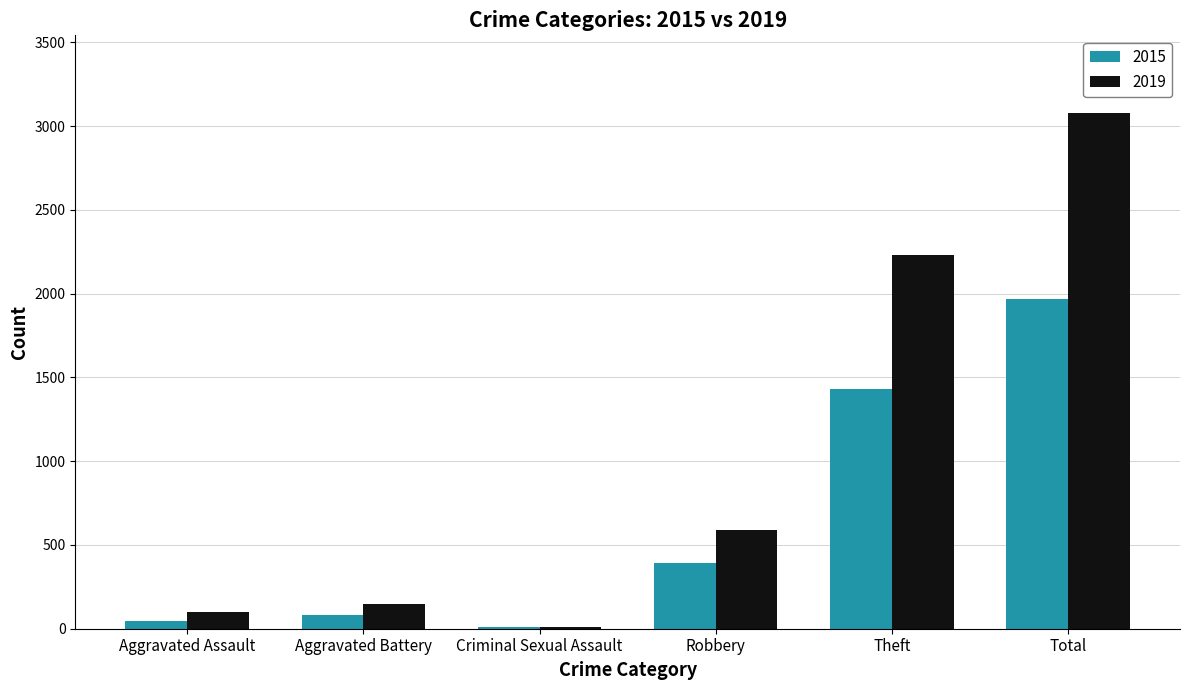

Is the value of 2019 at Total greater than the value of 2015 at Robbery?

Yes